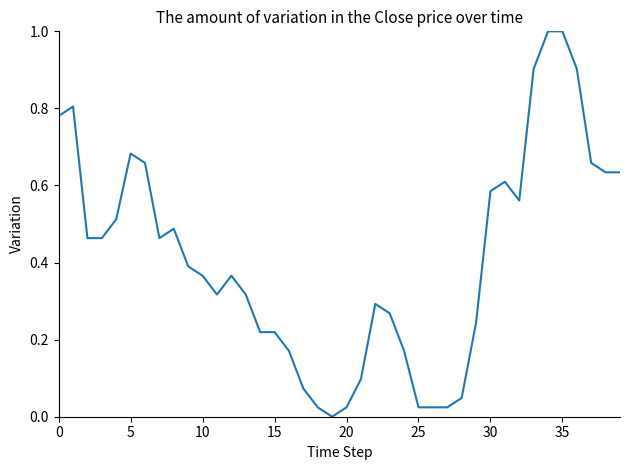

How many series are shown in this chart?

1